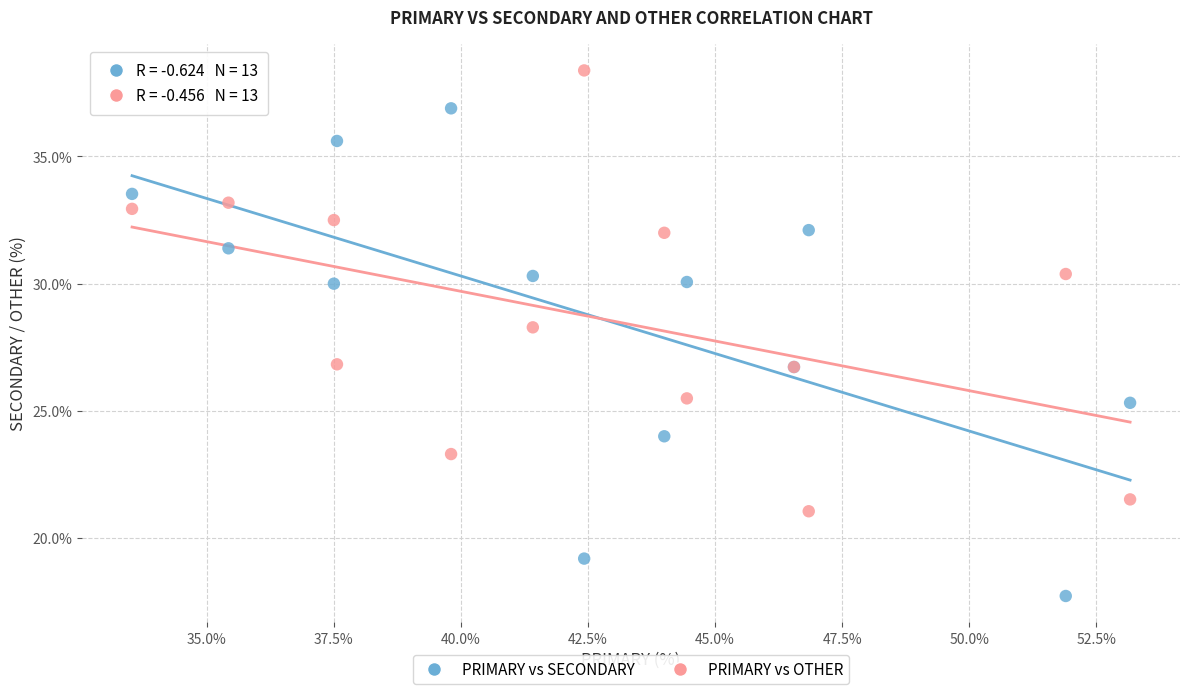

Which series has the widest spread of Y values?

PRIMARY vs SECONDARY